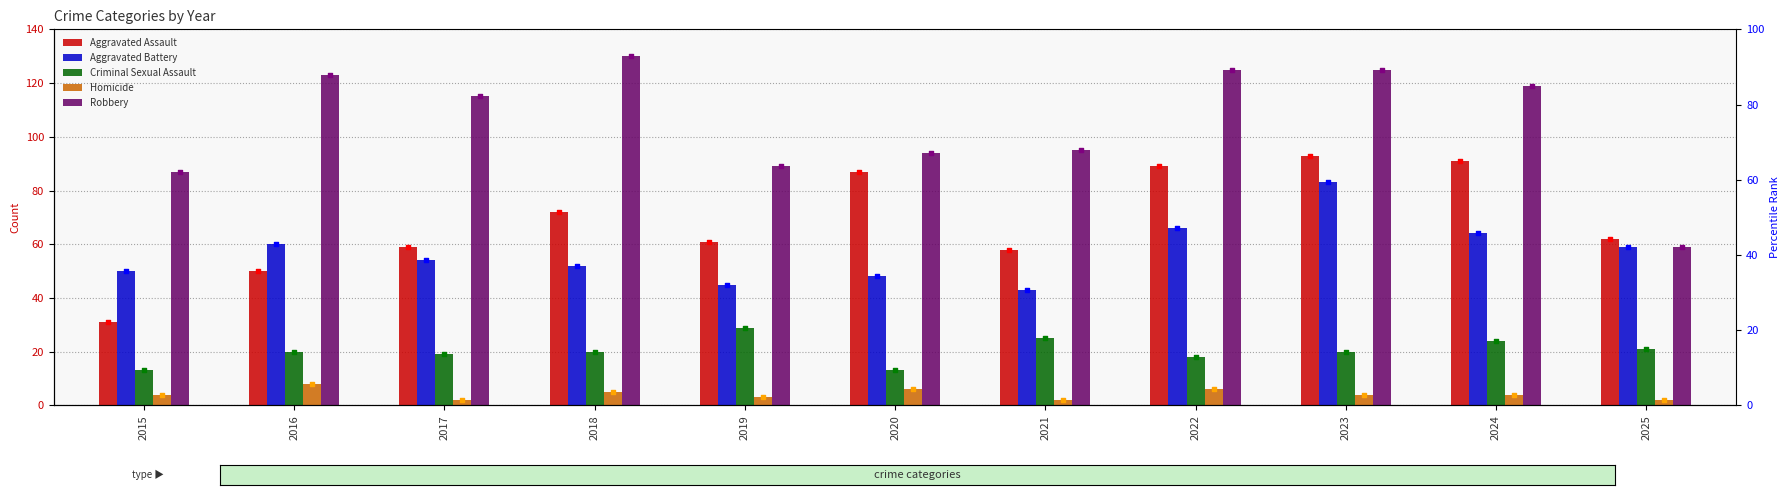

What is the total value across all series at 2024?

302